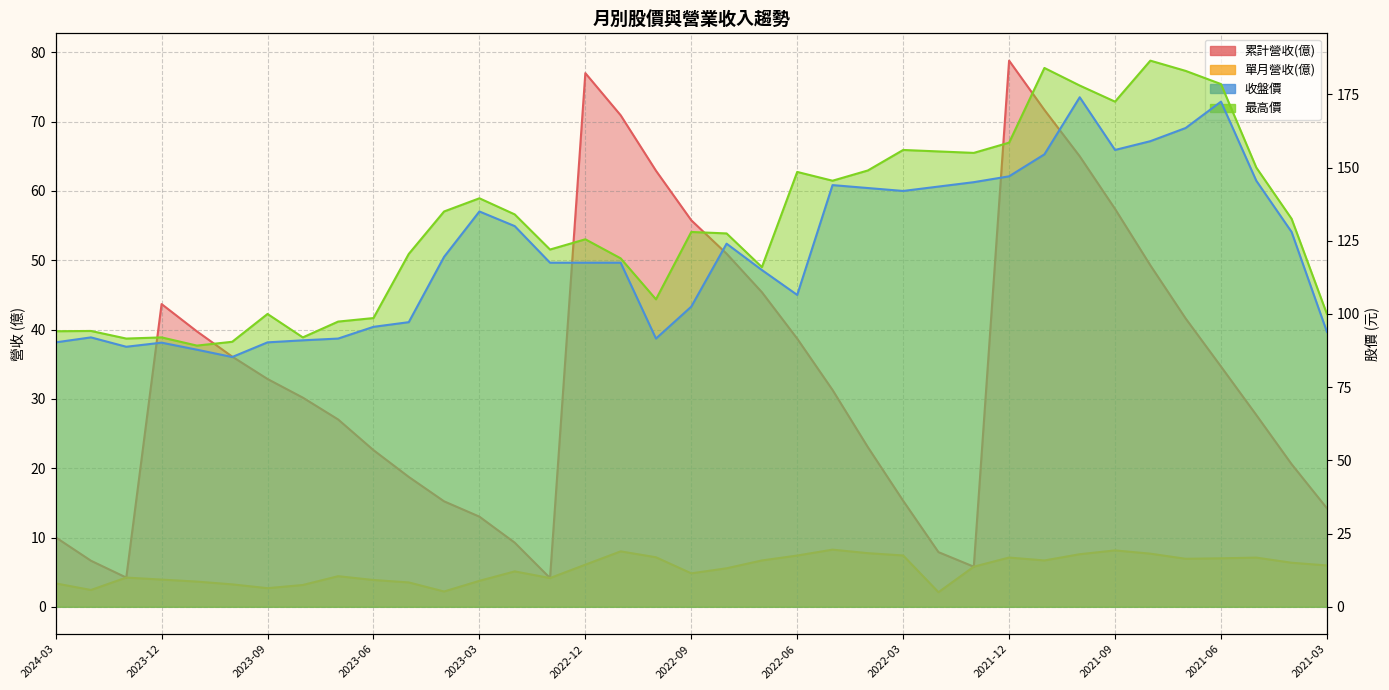

How many series are shown in this chart?

4